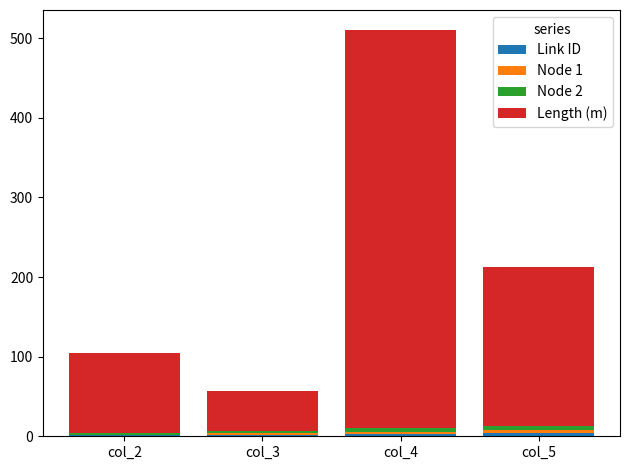

At which category is the sum across all series the highest?

col_4